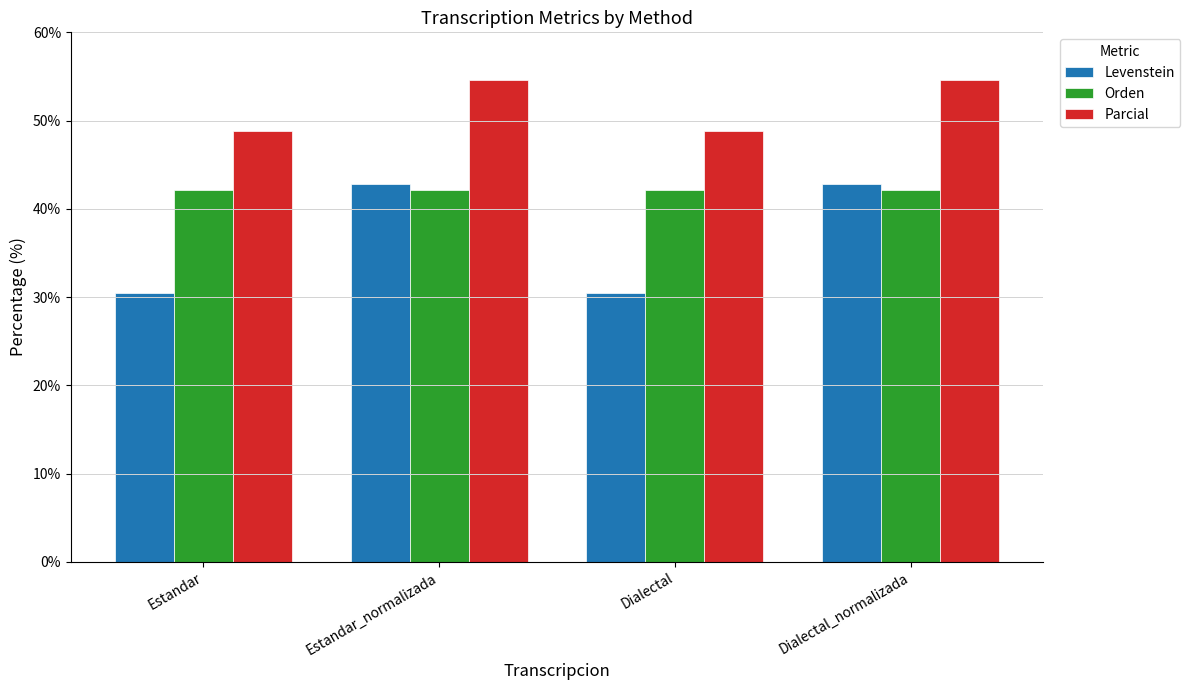

What is the average value of the Orden series?

42.1